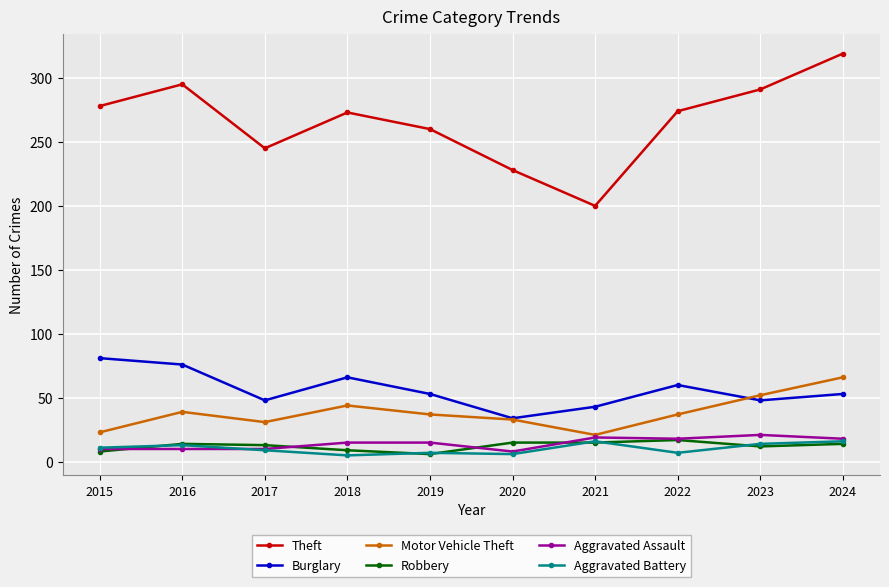

Which series has the largest range (max minus min)?

Theft